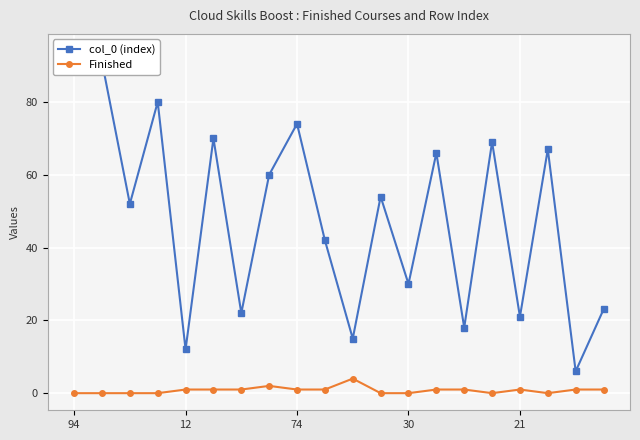

At how many categories does at least one series exceed 39?

12